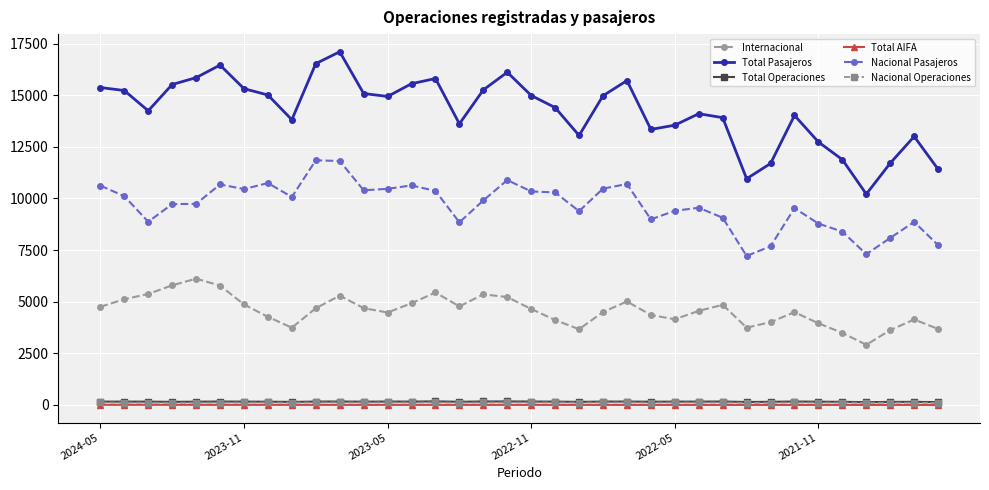

True or false: Nacional Operaciones and Nacional Pasajeros intersect in this chart.

False